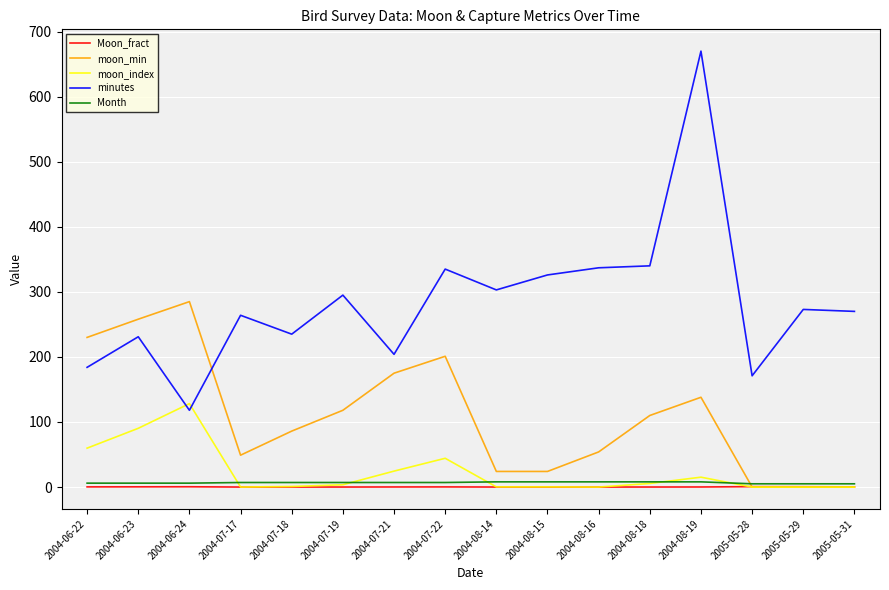

Which series changed the most between 2004-06-22 and 2005-05-31?

moon_min